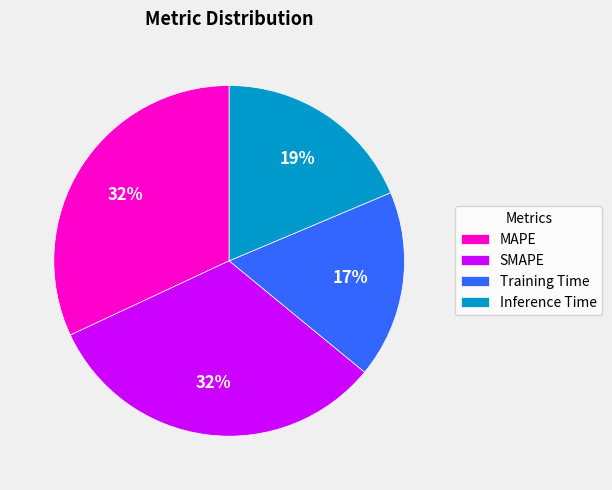

What is the smallest slice in the pie chart?

Training Time